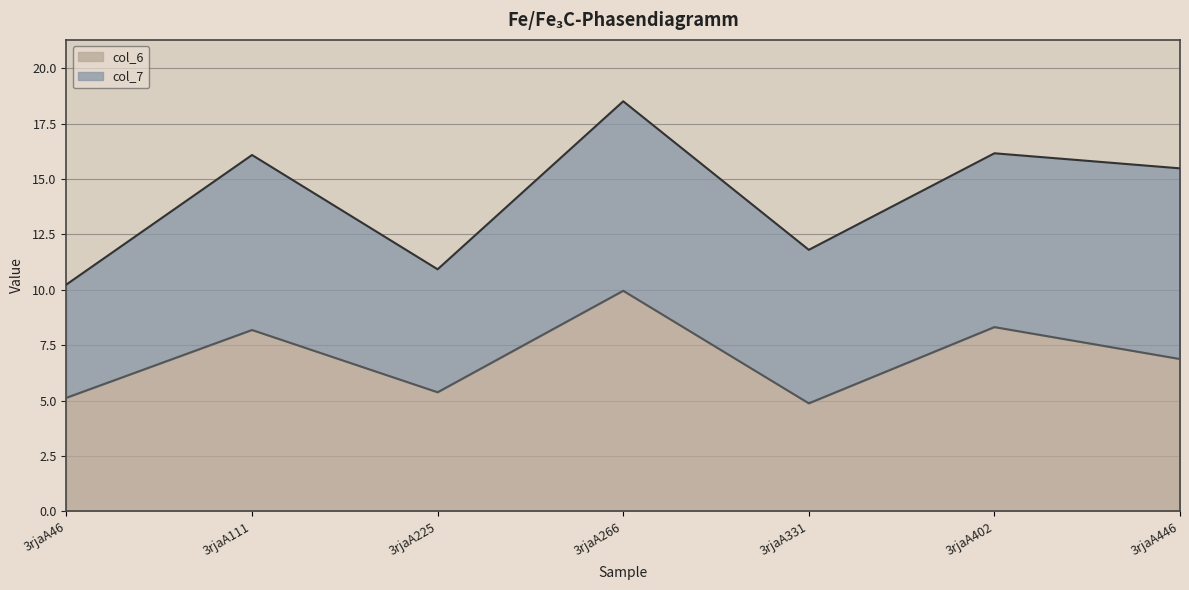

What is the change in value from 3rjaA111 to 3rjaA402?

+0.1